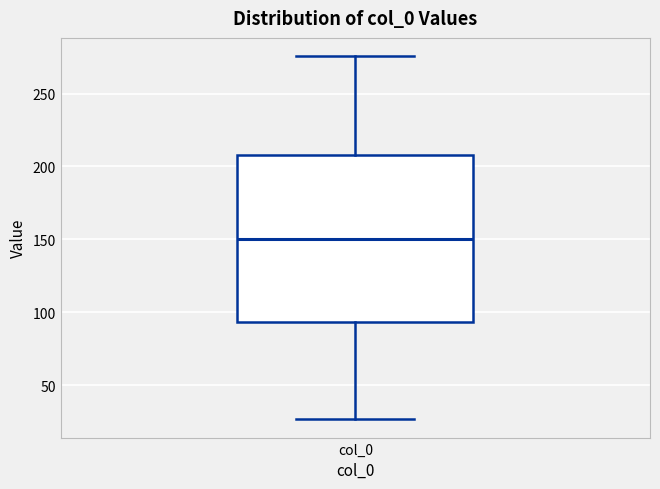

Read this box plot against the y-axis: the position of the median line, the range covered by the box, and the ends of both whiskers. The values are not printed on the chart, so give them approximately, as read against the axis.

median 150, box 95 to 210, whiskers 25 to 275